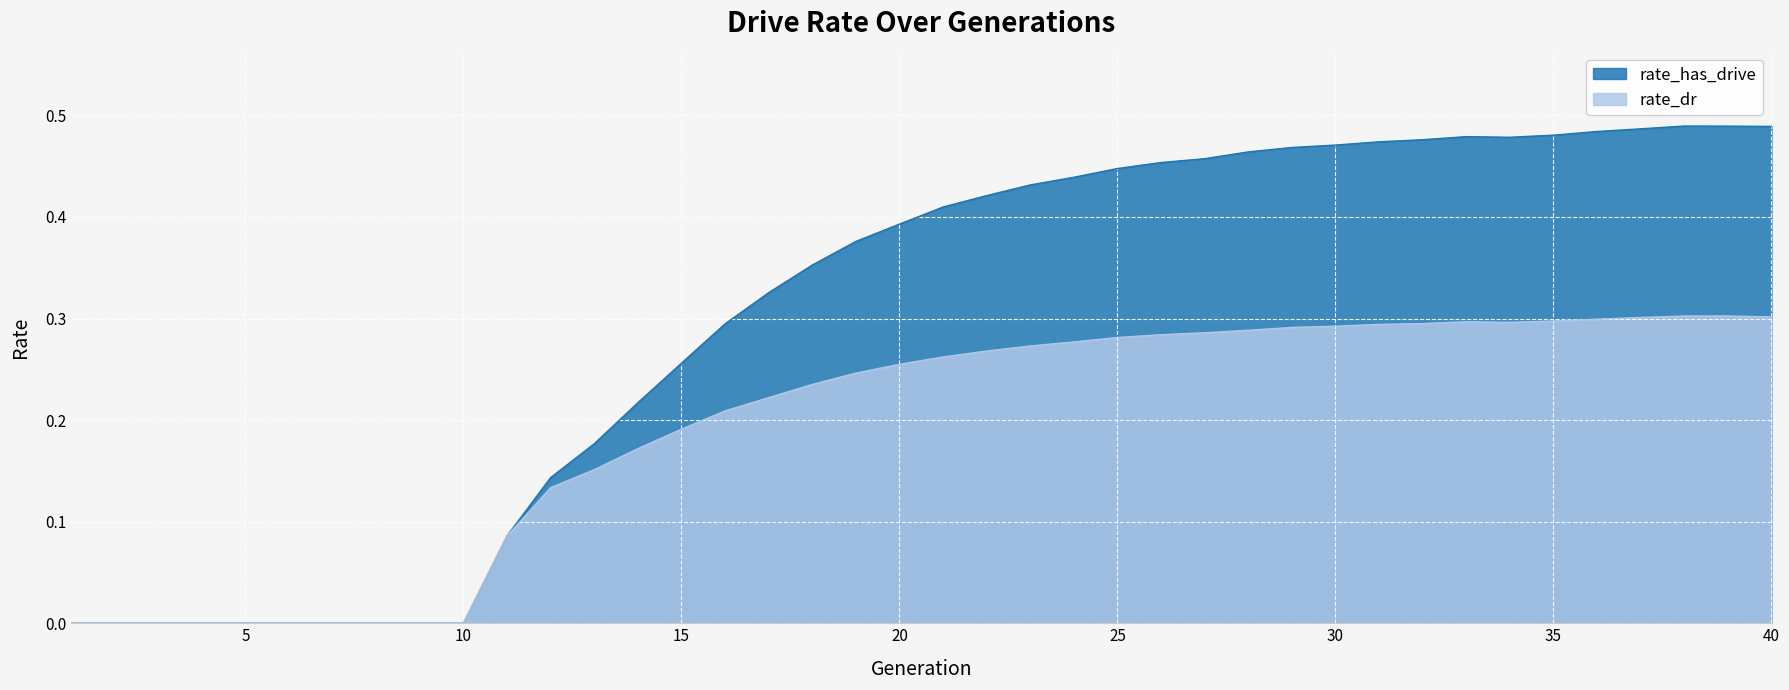

Where is the first local maximum for rate_has_drive?

33